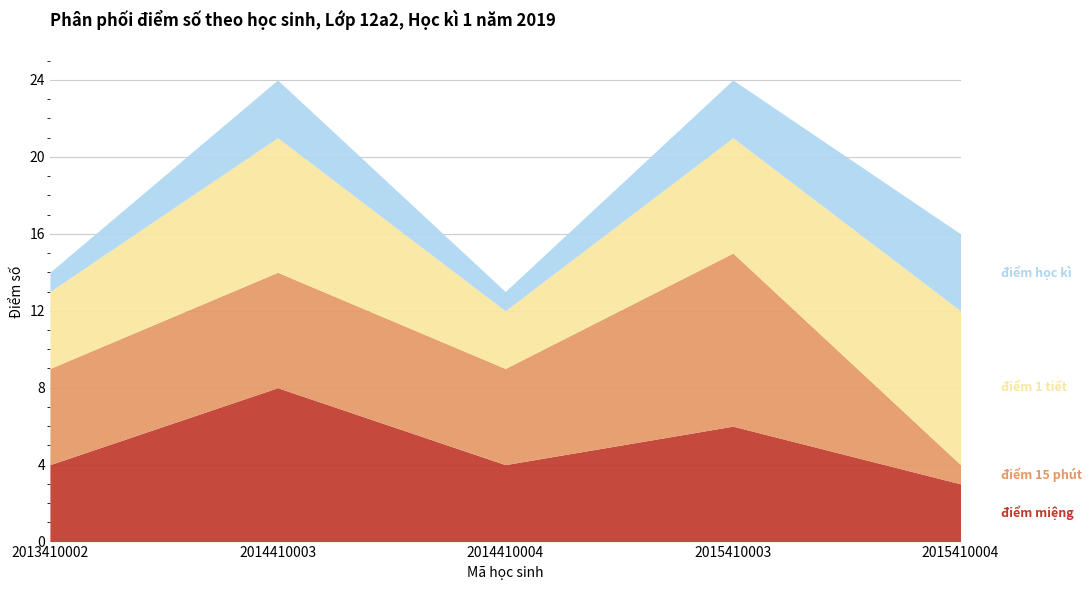

At which label does điểm học kì first exceed 3?

2015410004